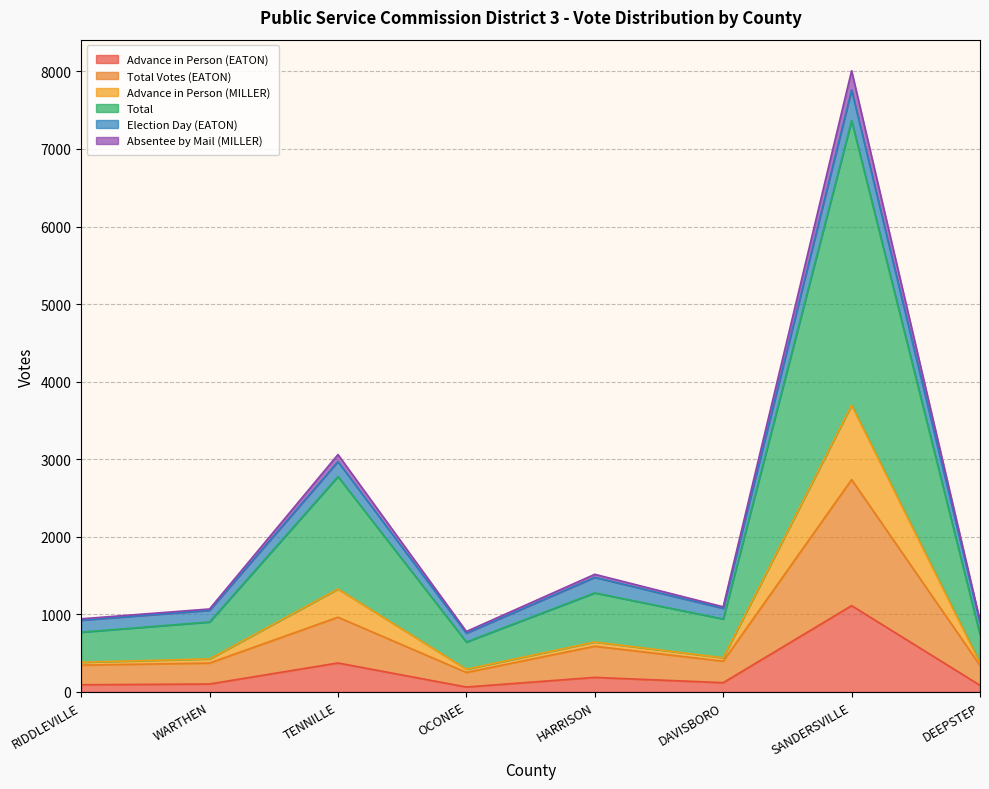

What is the maximum value for Advance in Person (EATON)?

1113